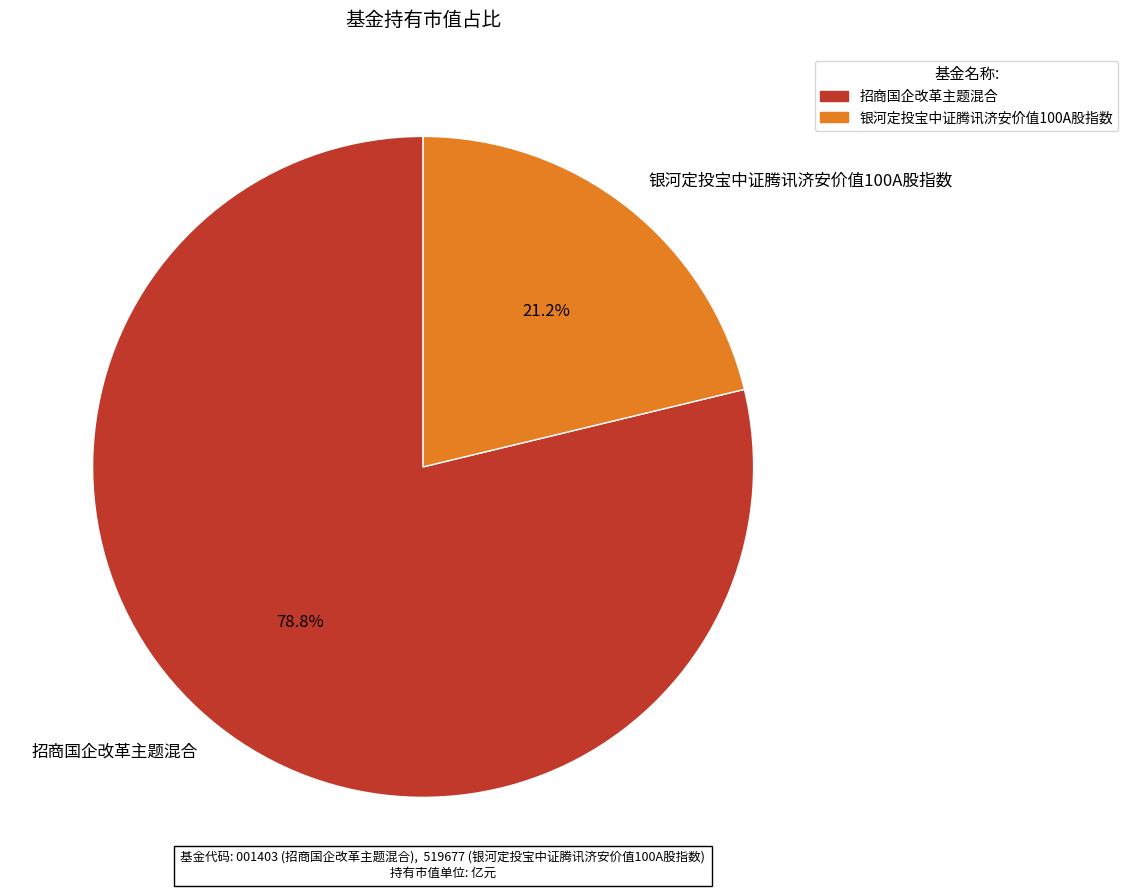

What percentage is the 银河定投宝中证腾讯济安价值100A股指数 slice, to the nearest percent?

21%